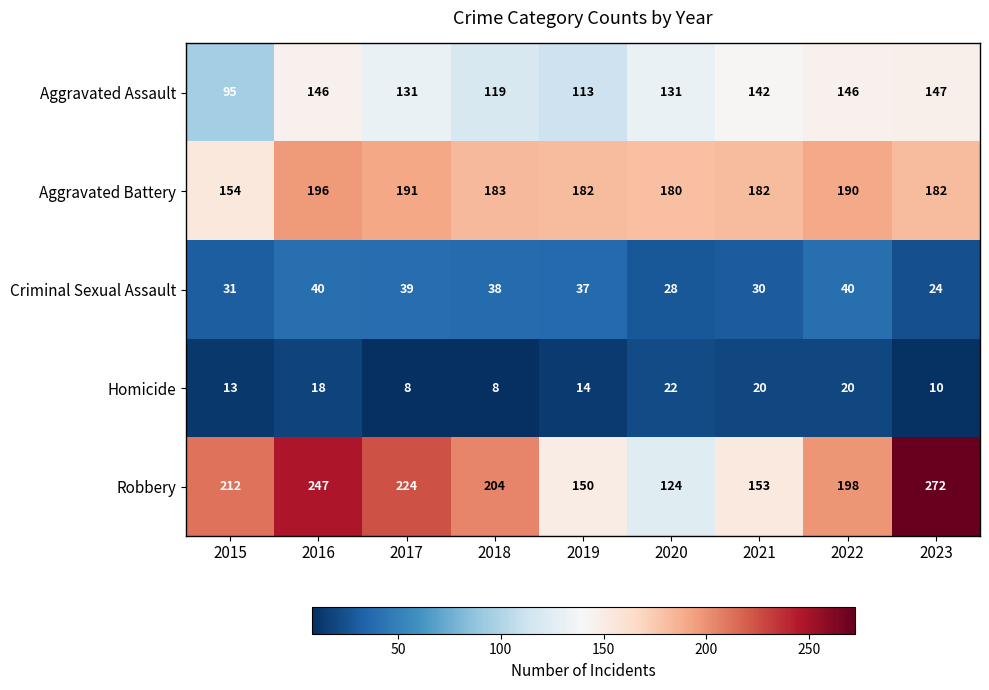

At which label is Aggravated Battery closest to 175?

2020